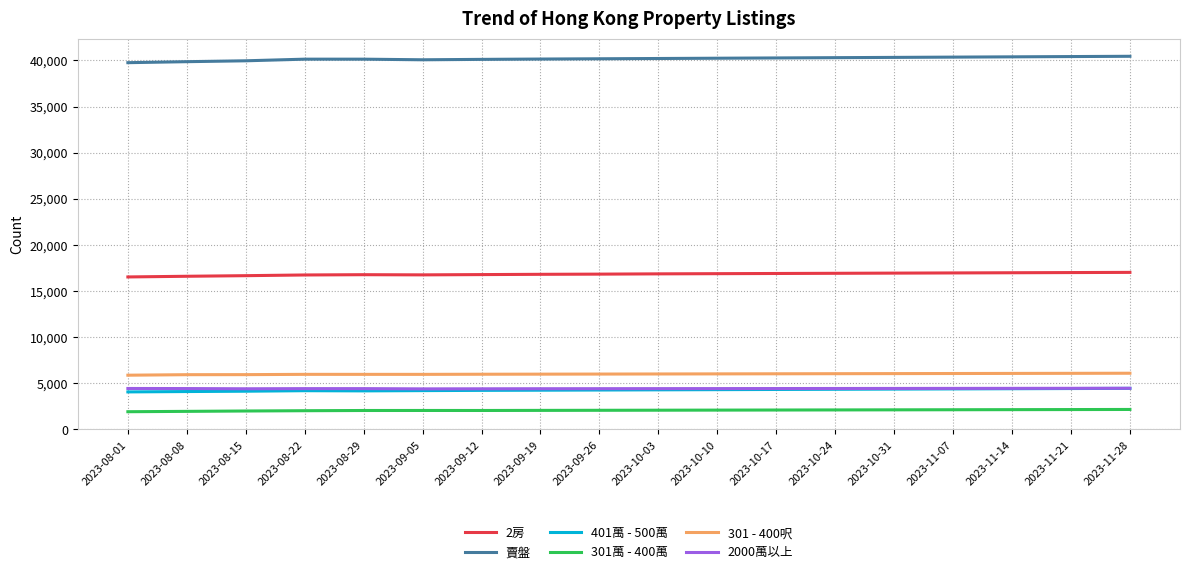

What is the smallest value displayed?

1896